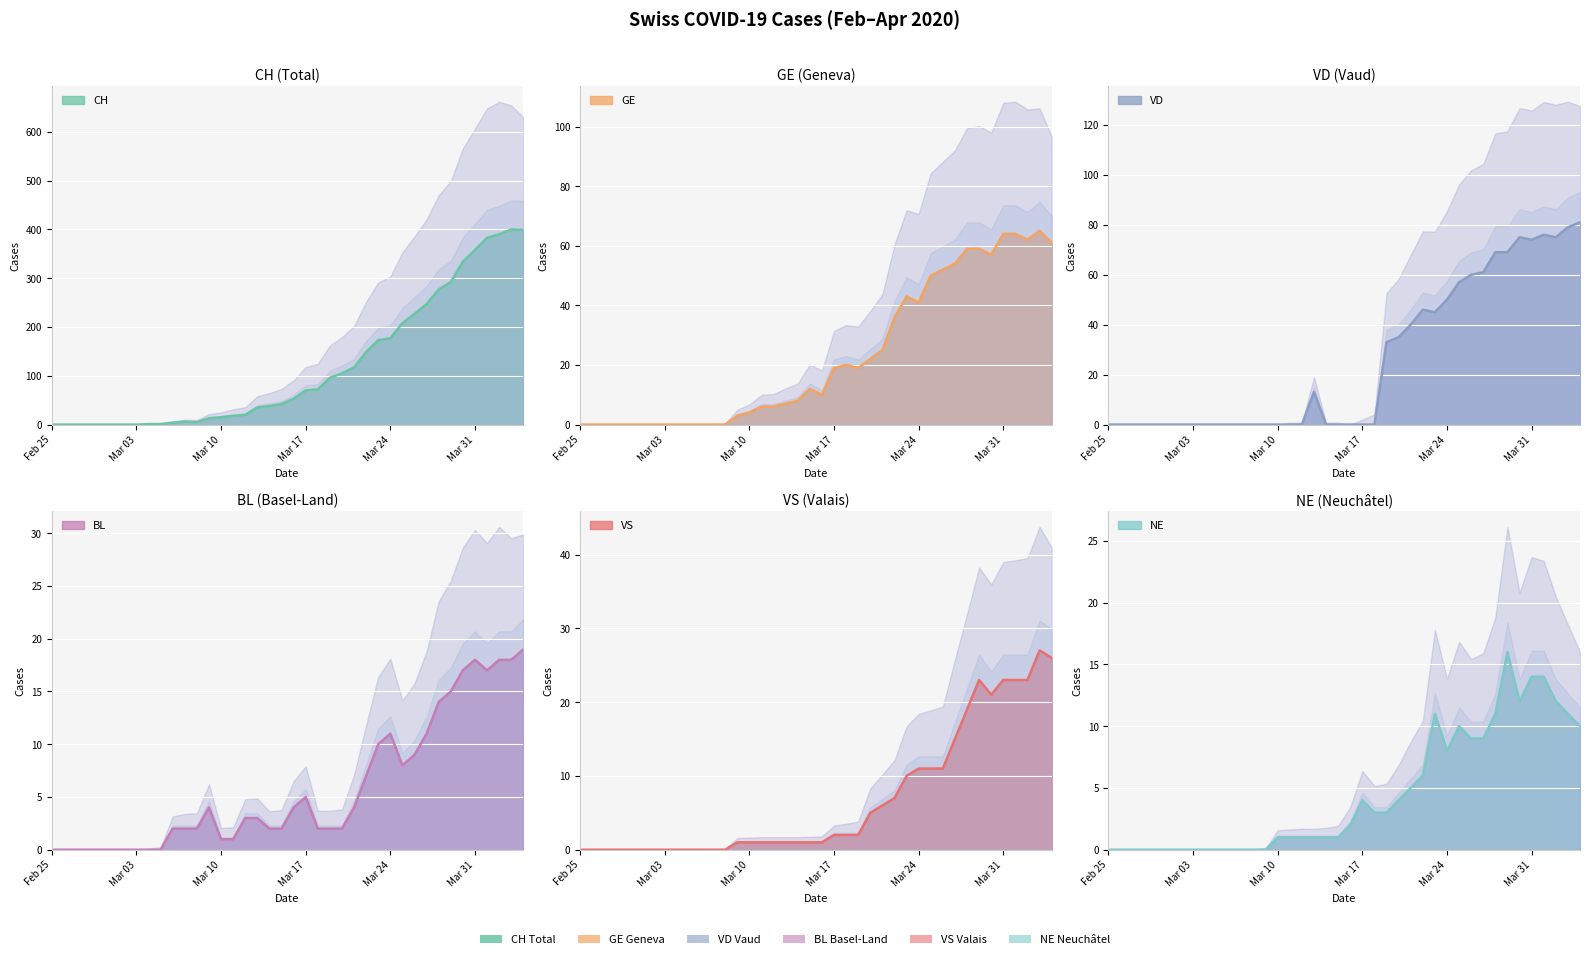

In NE, how many points are lower than both neighbors (excluding endpoints)?

2